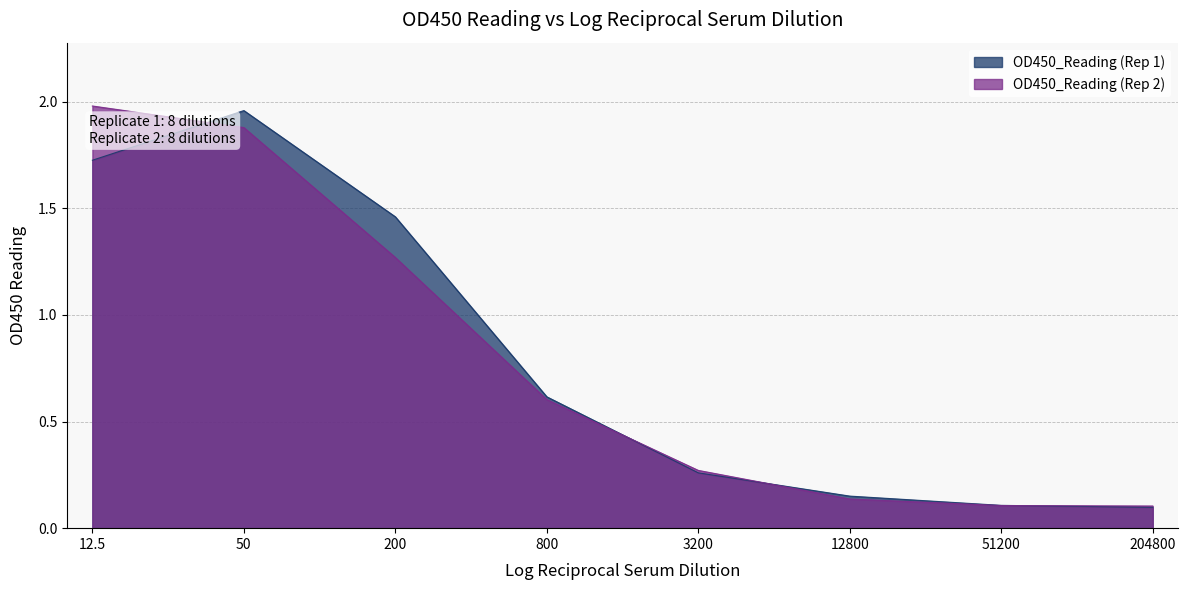

Count the number of categories in the chart.

8